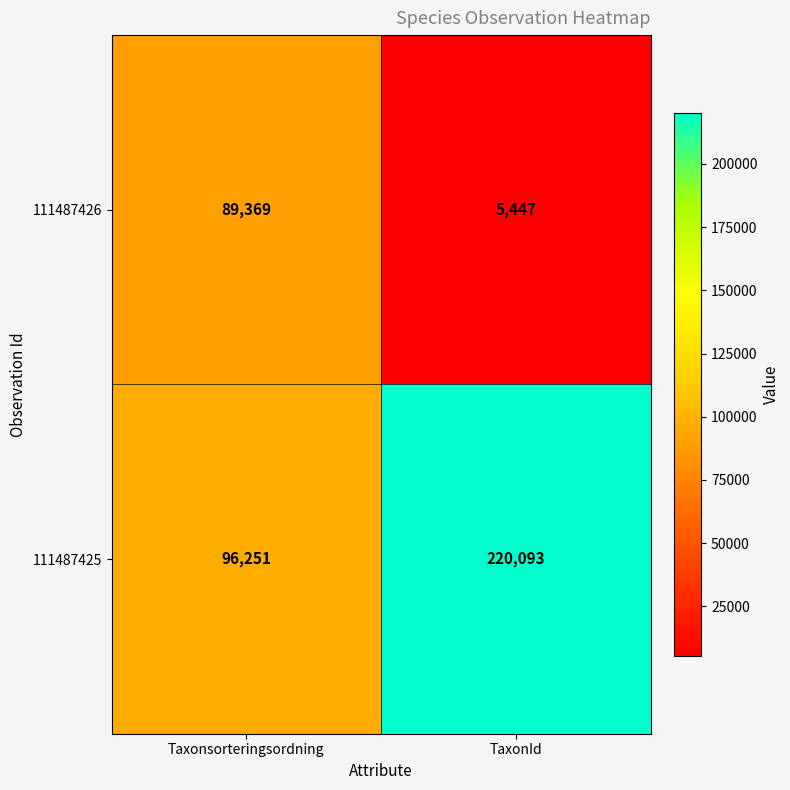

True or false: 111487426 has a value of 5447 at TaxonId.

True